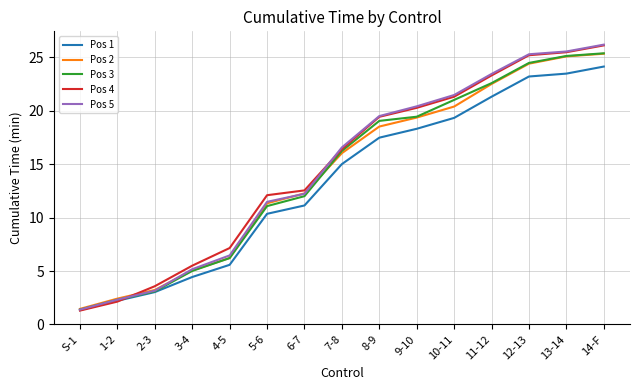

Is the value of Pos 1 at 11-12 greater than the value of Pos 3 at 1-2?

Yes